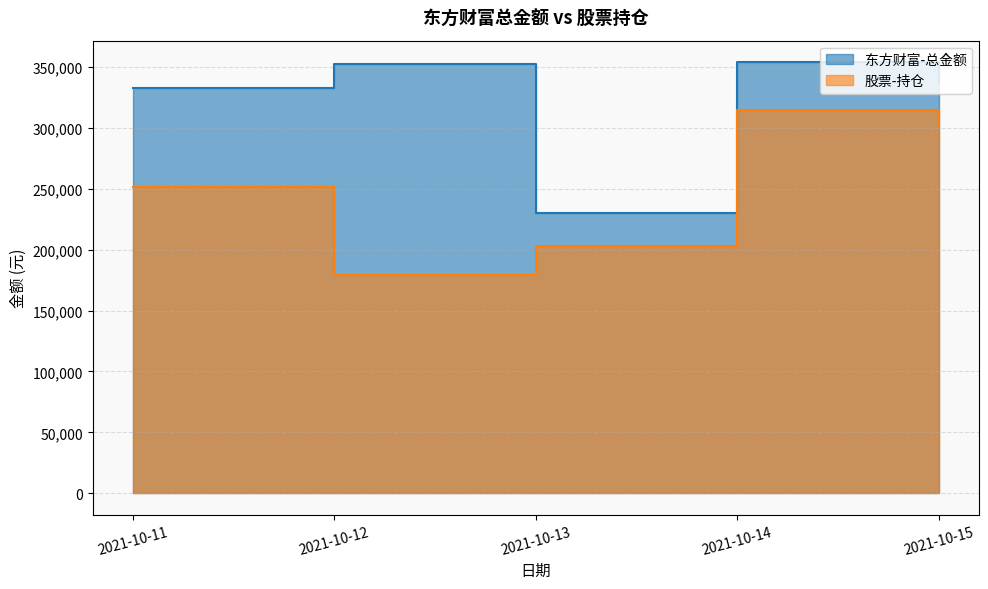

At which category is the sum across all series the highest?

2021-10-14